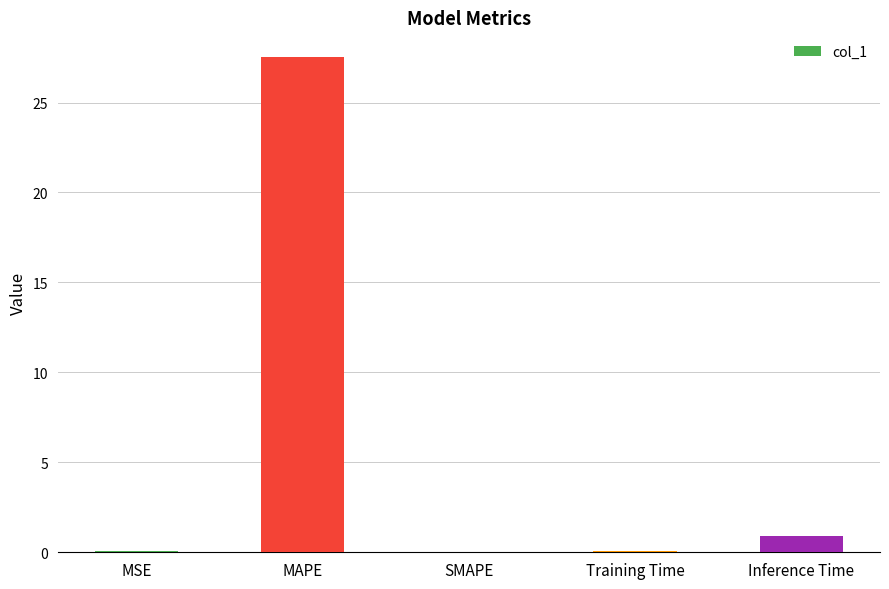

What is the sum of all values?

28.6